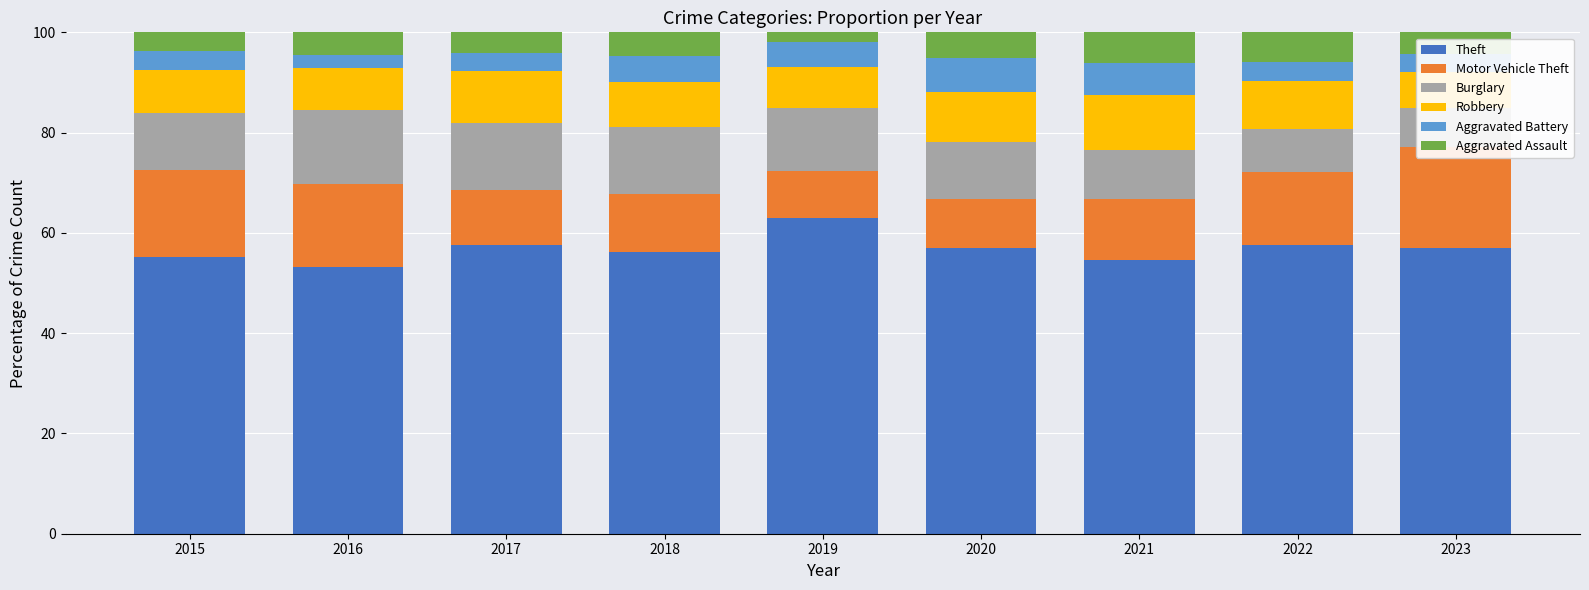

Reading right to left, list all the values displayed in this chart.

Theft: 56.9	57.7	54.6	57.0	63.0	56.1	57.5	53.2	55.2
Motor Vehicle Theft: 20.2	14.6	12.1	9.8	9.4	11.6	11.2	16.7	17.3
Burglary: 7.8	8.4	9.8	11.4	12.5	13.4	13.3	14.7	11.4
Robbery: 7.1	9.6	10.9	10.0	8.2	9.0	10.3	8.4	8.6
Aggravated Battery: 3.6	3.9	6.4	6.7	4.9	5.3	3.6	2.5	3.9
Aggravated Assault: 4.4	5.9	6.2	5.2	2.0	4.7	4.1	4.6	3.6